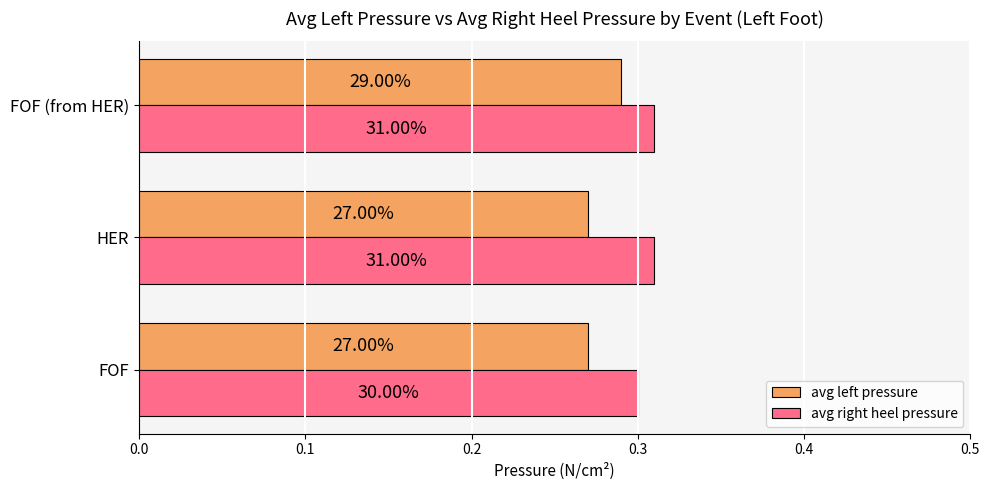

What is the greatest value displayed?

0.3